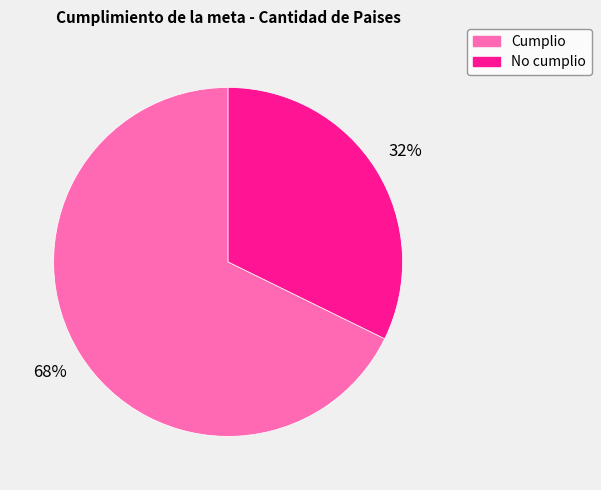

Rank the categories by value from highest to lowest.

Cumplio, No cumplio